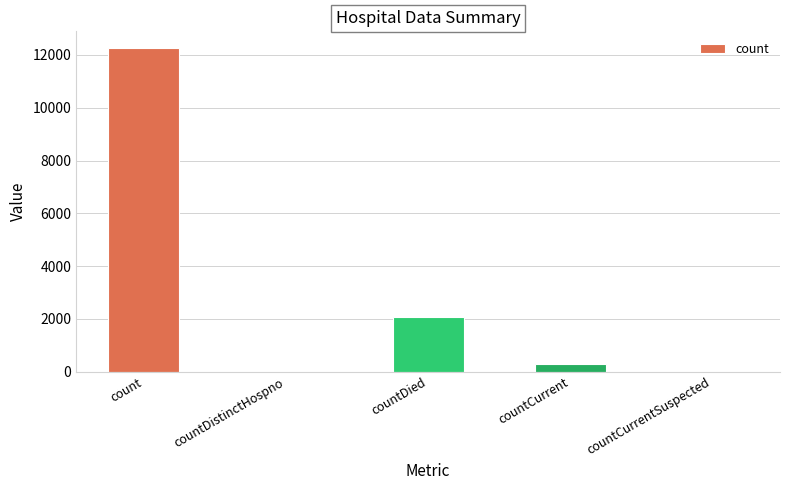

Are the bars grouped side by side (vs. stacked)?

No